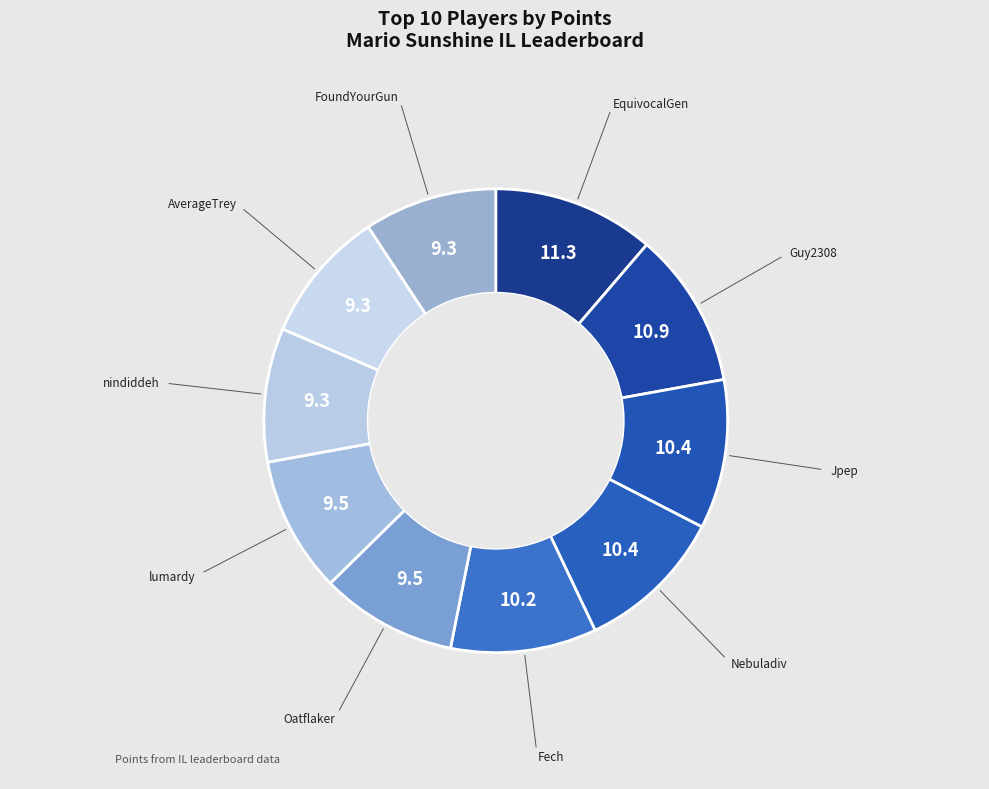

How many slices are in this pie chart?

10